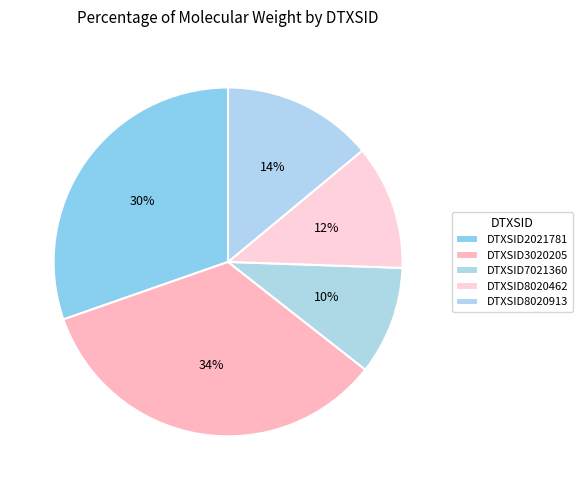

How many segments does this pie chart have?

5